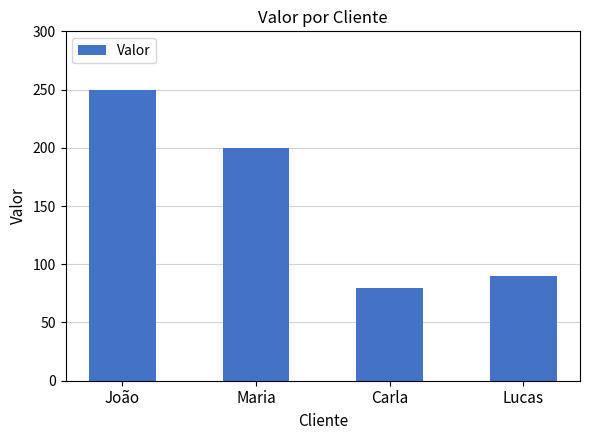

List the labels in order of value, largest first.

João, Maria, Lucas, Carla